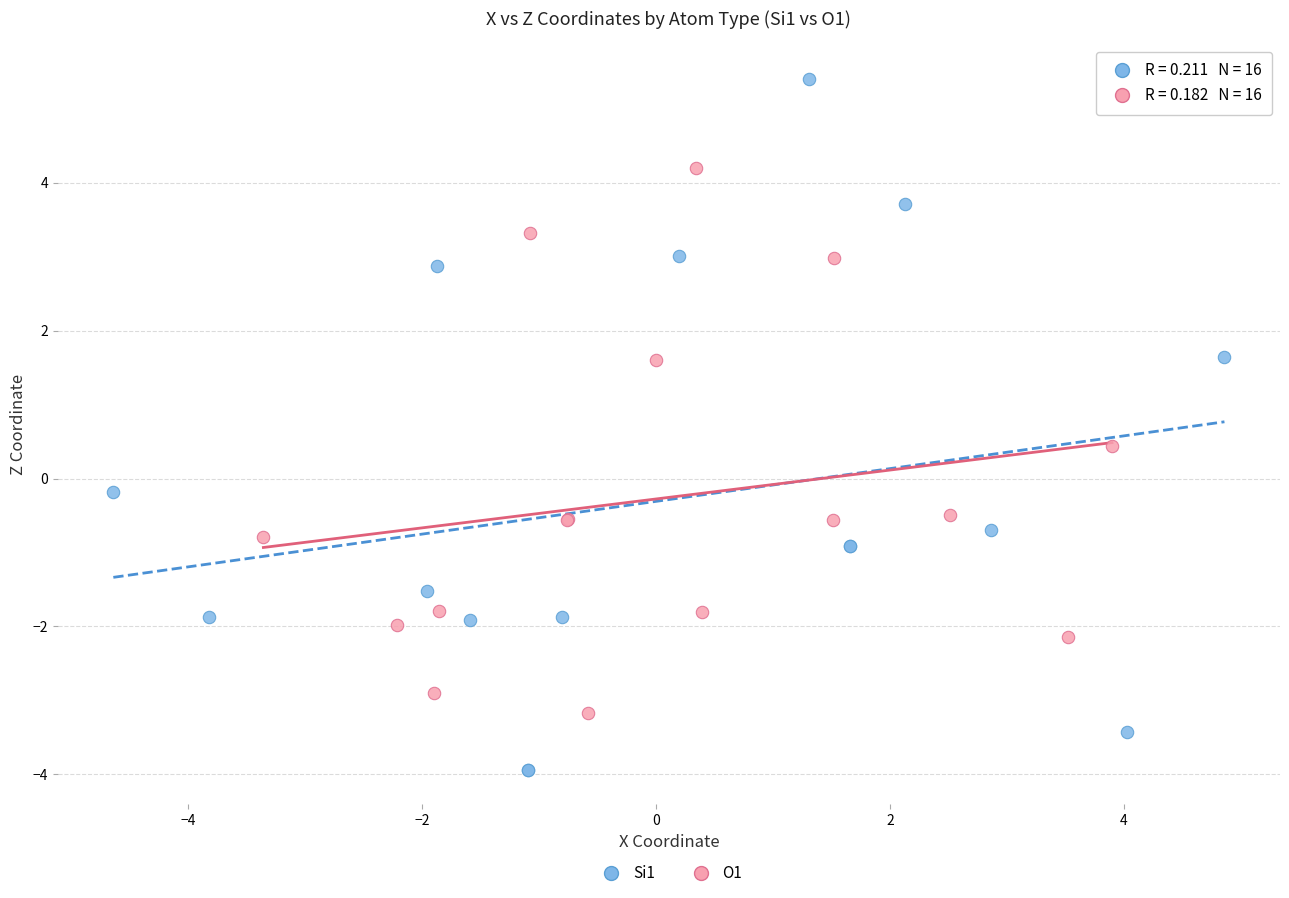

Which series has the widest spread of Y values?

Si1